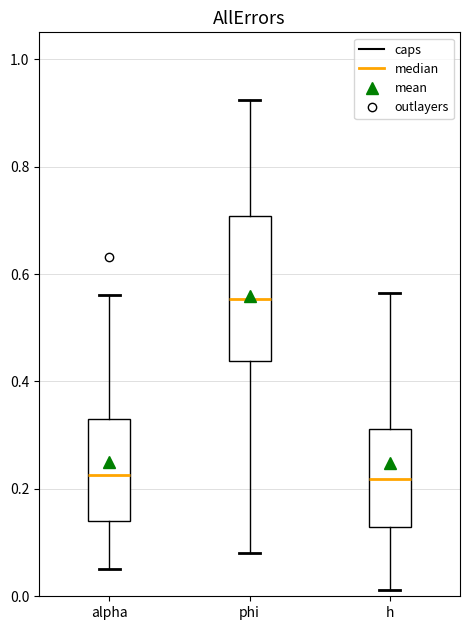

Reading left to right, transcribe this box plot: for each box, give where its median line is, the range the box spans, and where its two whiskers end, as read against the y-axis. The values are not printed on the chart, so give them approximately, as read against the axis.

alpha: median 0.22, box 0.14 to 0.34, whiskers 0.06 to 0.56
phi: median 0.56, box 0.44 to 0.70, whiskers 0.08 to 0.92
h: median 0.22, box 0.12 to 0.32, whiskers 0.02 to 0.56